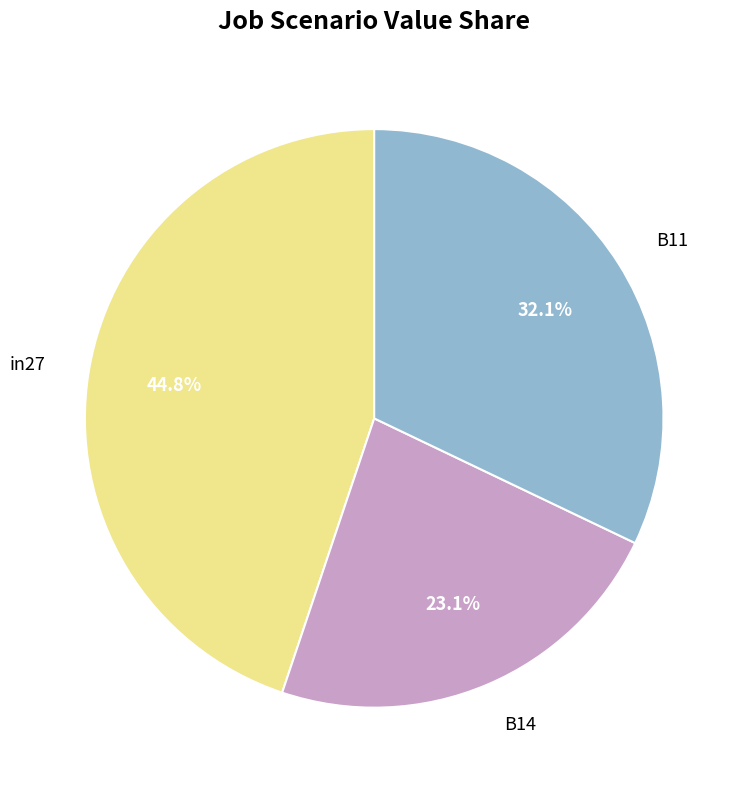

Is there a majority slice in this chart?

No